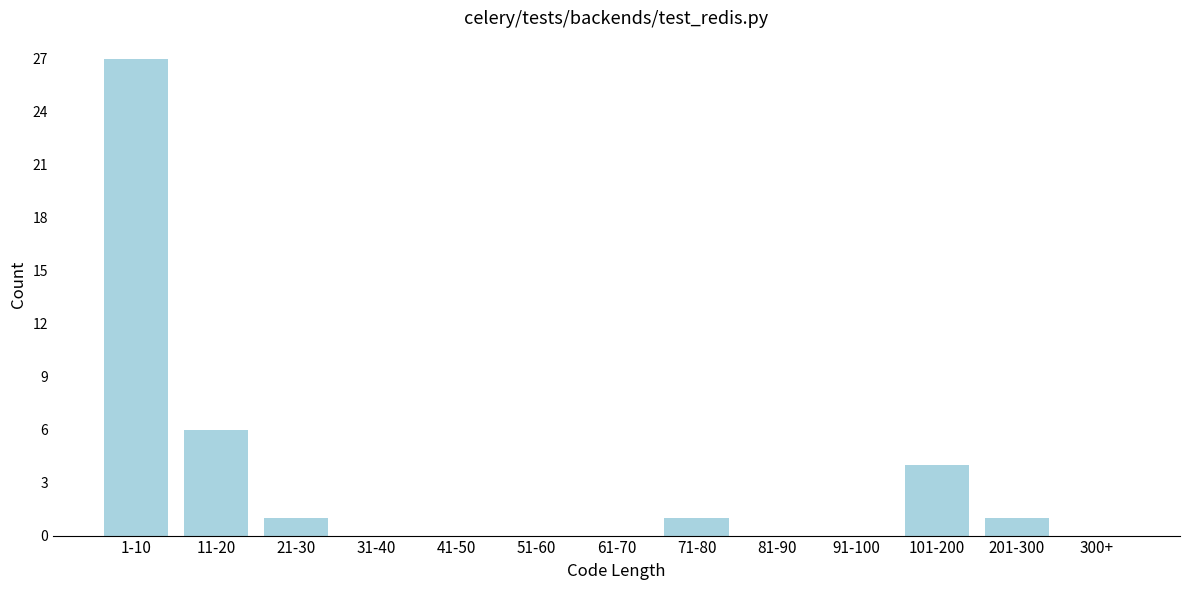

Reading left to right, transcribe all the data shown in this chart.

1-10=27	11-20=6	21-30=1	31-40=0	41-50=0	51-60=0	61-70=0	71-80=1	81-90=0	91-100=0	101-200=4	201-300=1	300+=0